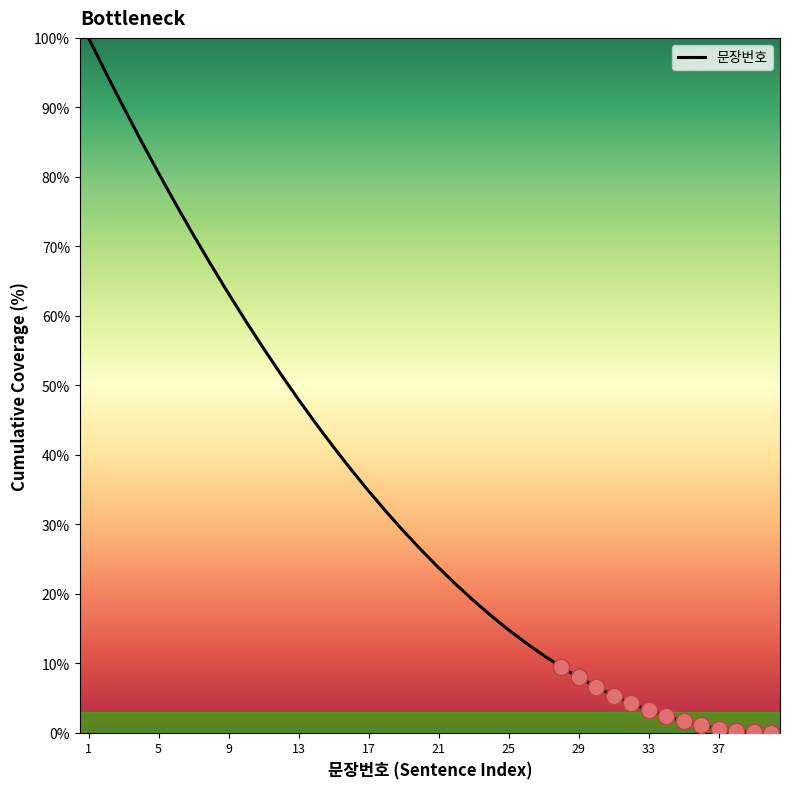

What is the greatest value displayed?

100.0